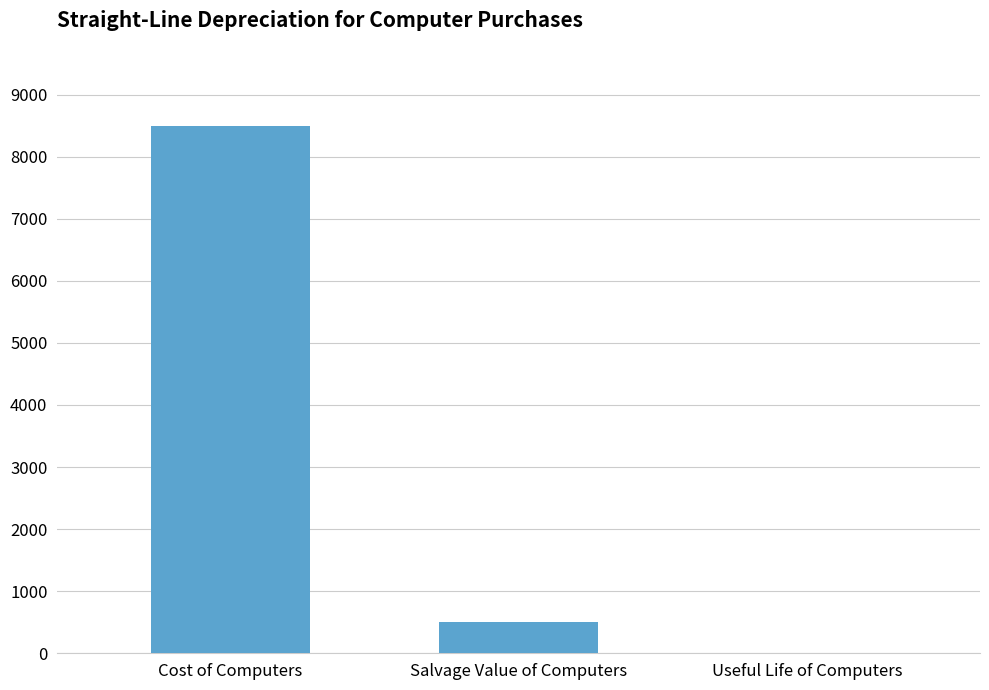

At which label is the value closest to 4252?

Salvage Value of Computers